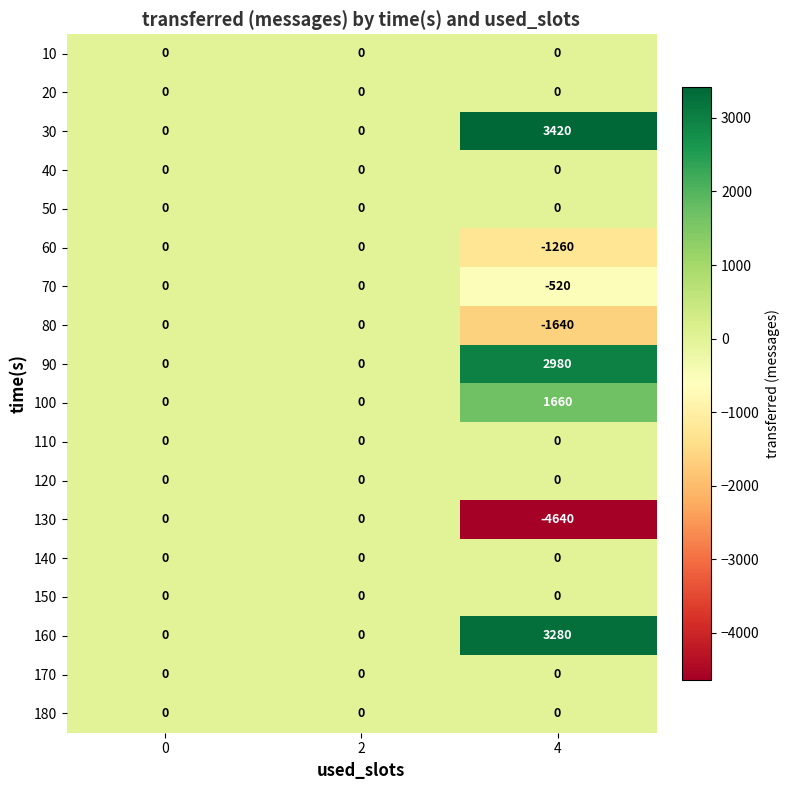

How many categories are shown in the chart?

3